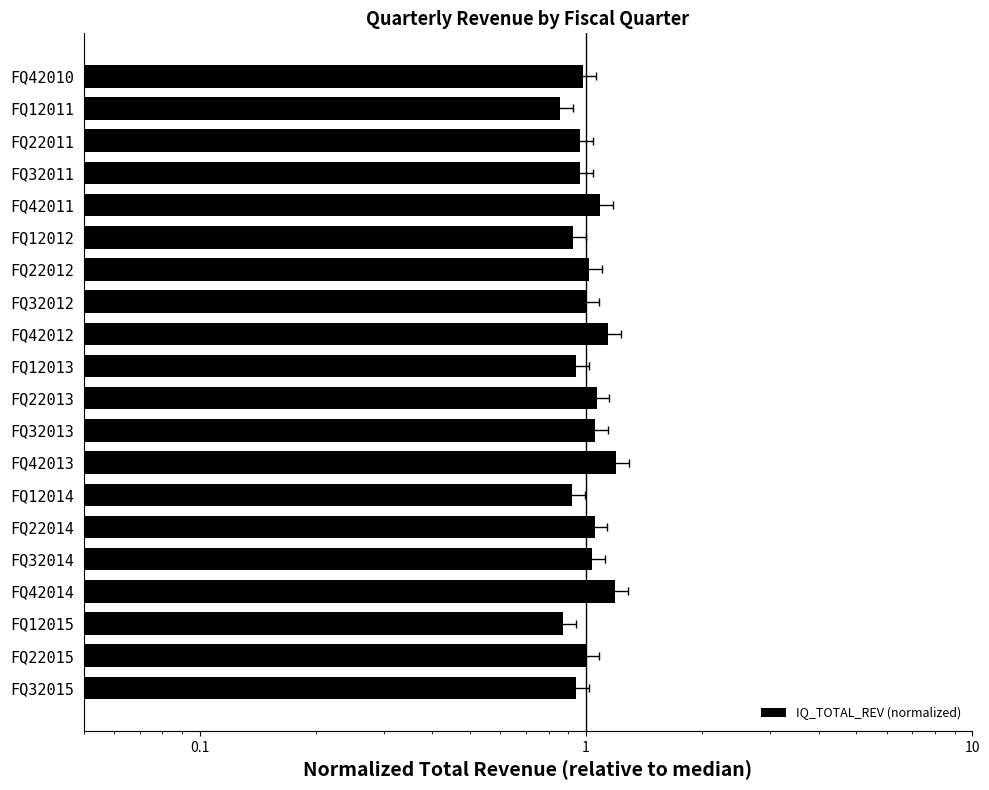

Approximately how many times larger is the value at FQ12014 compared to FQ42014?

0.8